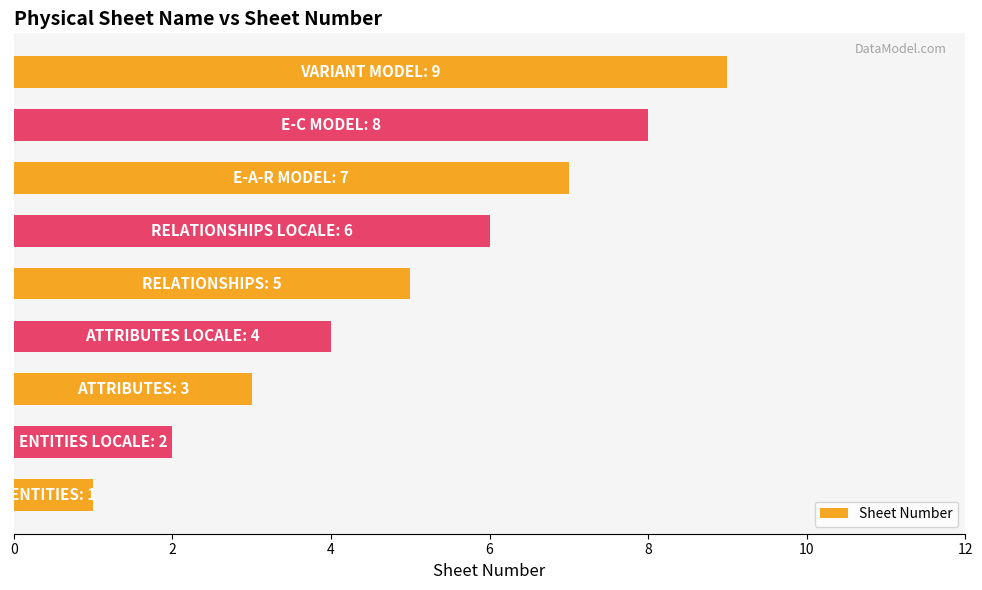

What is the maximum value shown in the chart?

9